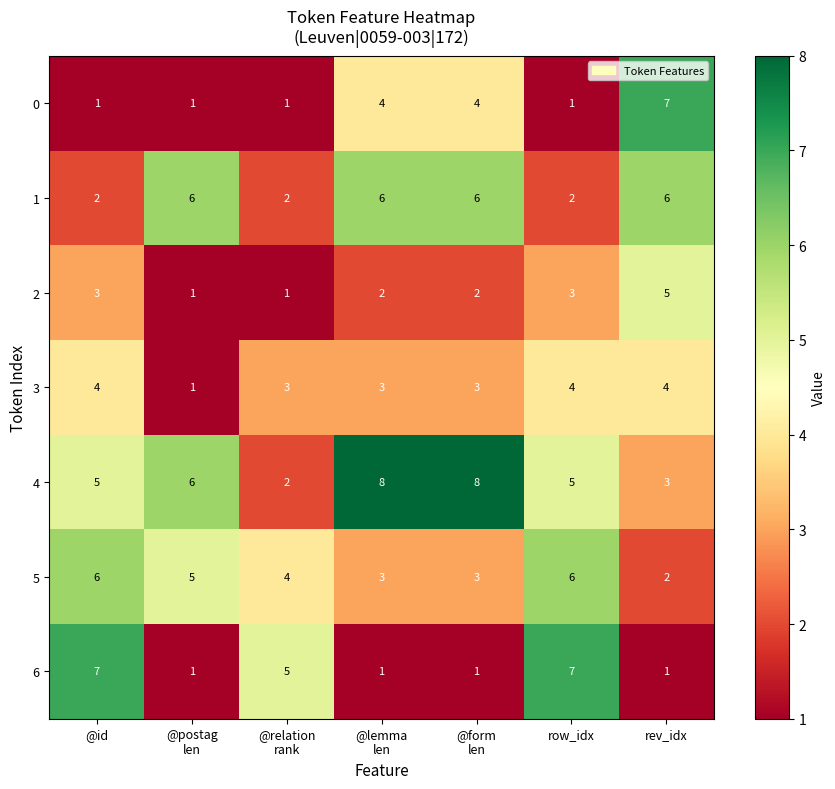

What value does the 0 series have at rev_idx?

7